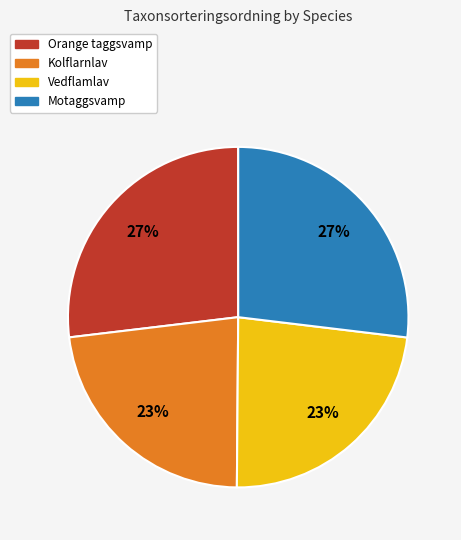

Approximately how many times larger is the value at Kolflarnlav compared to Vedflamlav?

1.0